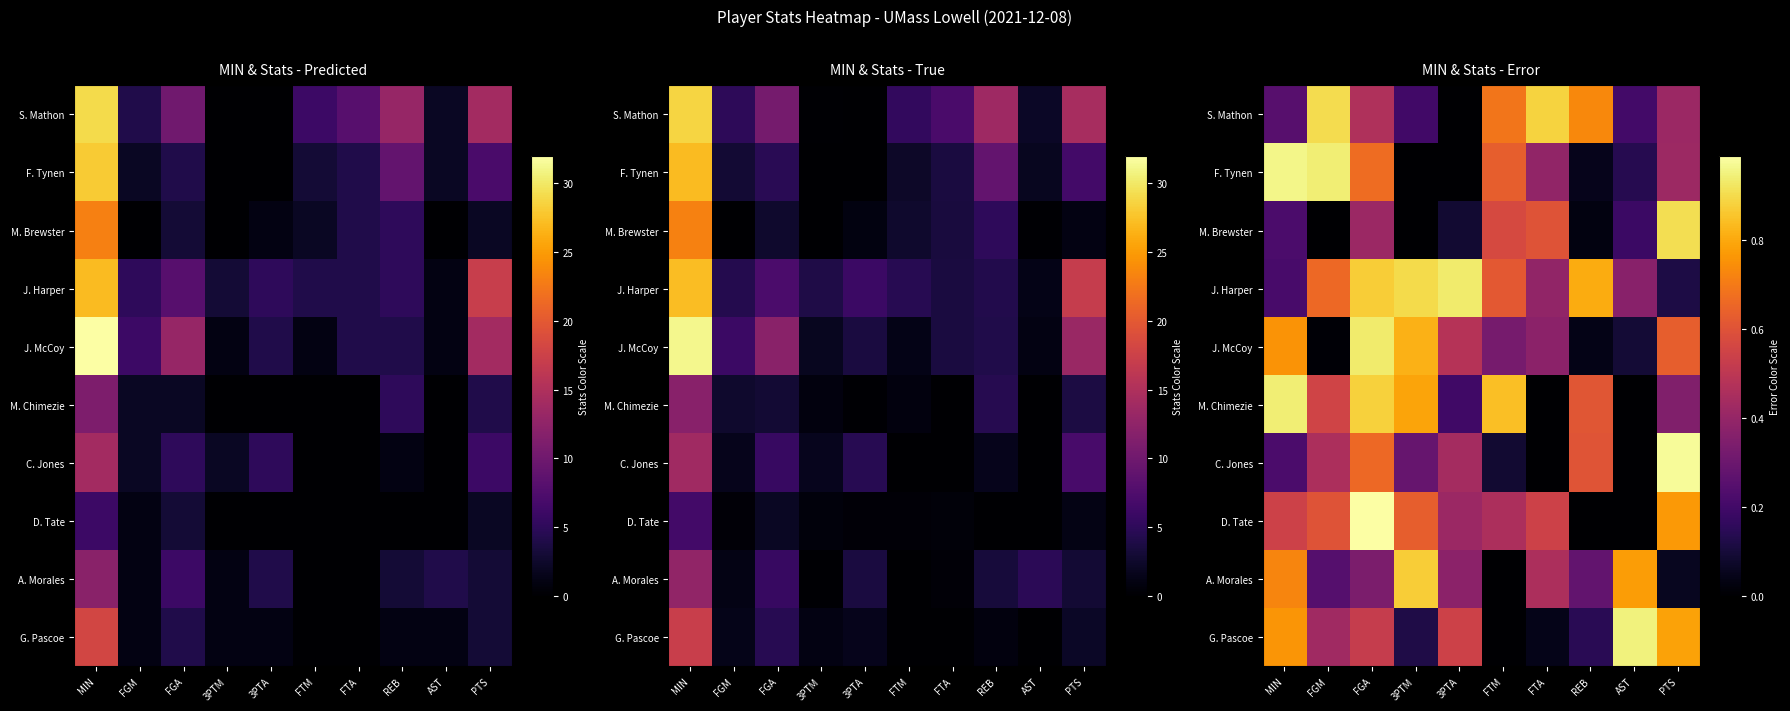

What is the spread (max minus min) of values at MIN?

0.7